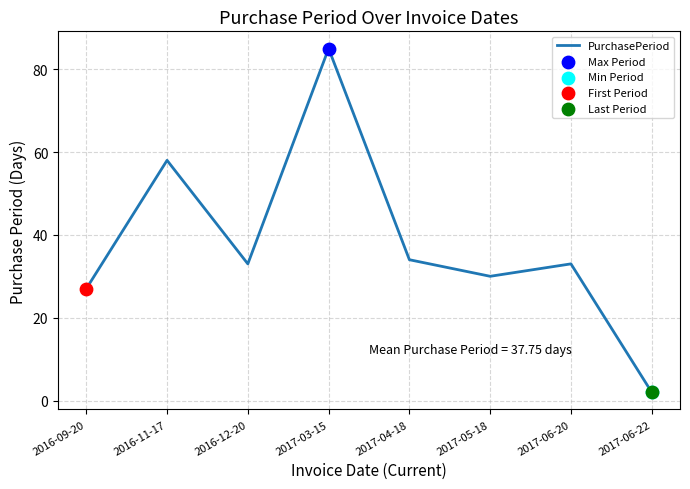

Which has a higher value, 2017-04-18 or 2017-05-18?

2017-04-18